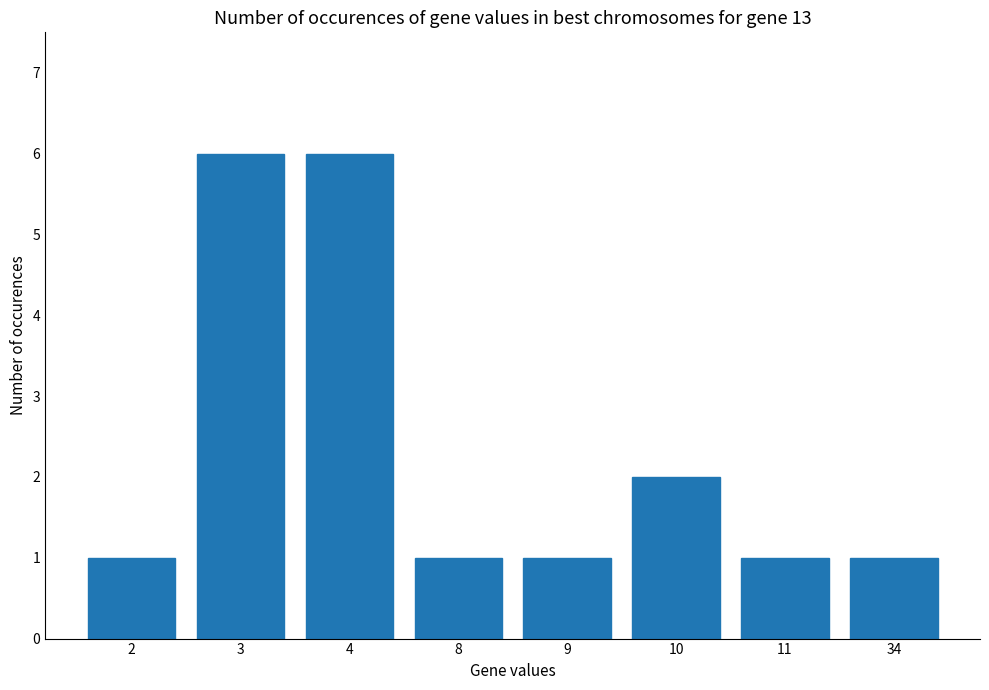

What is the average value?

2